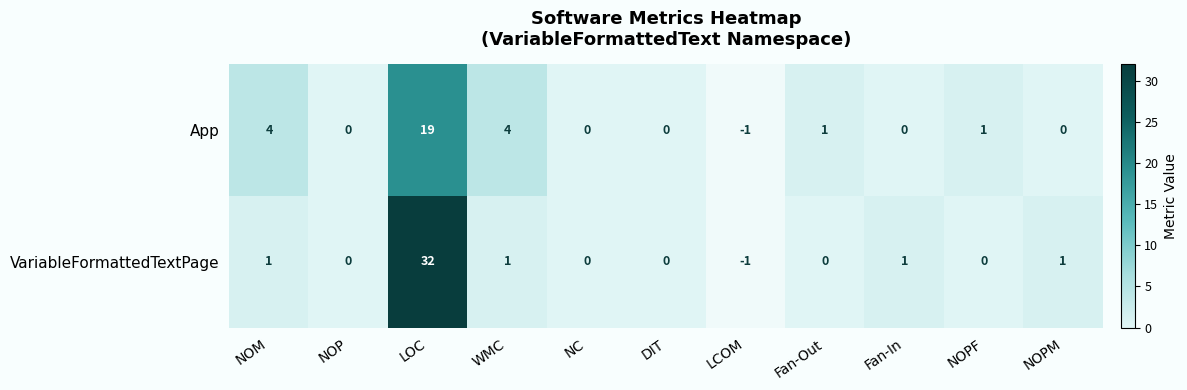

Which has a higher value, LOC or NOM?

LOC